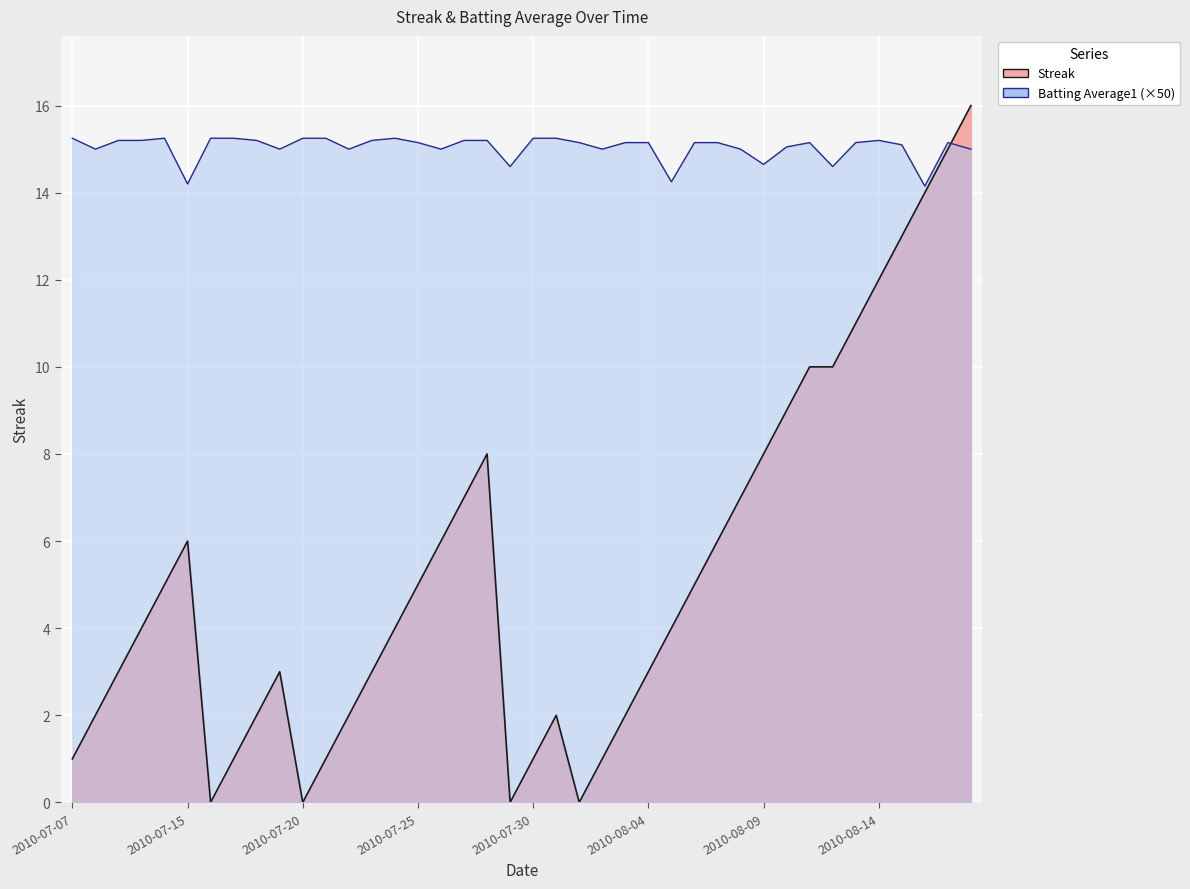

What is the greatest value displayed?

16.0